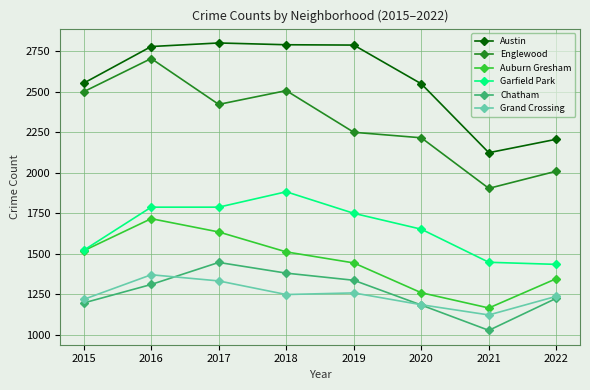

Which series has the largest range (max minus min)?

Englewood